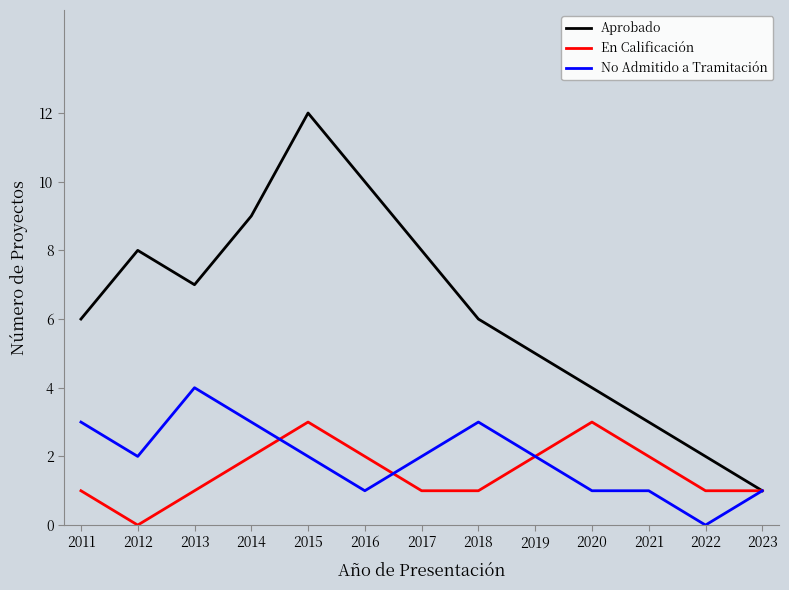

At 2015, list the series in order from smallest to largest.

No Admitido a Tramitación, En Calificación, Aprobado